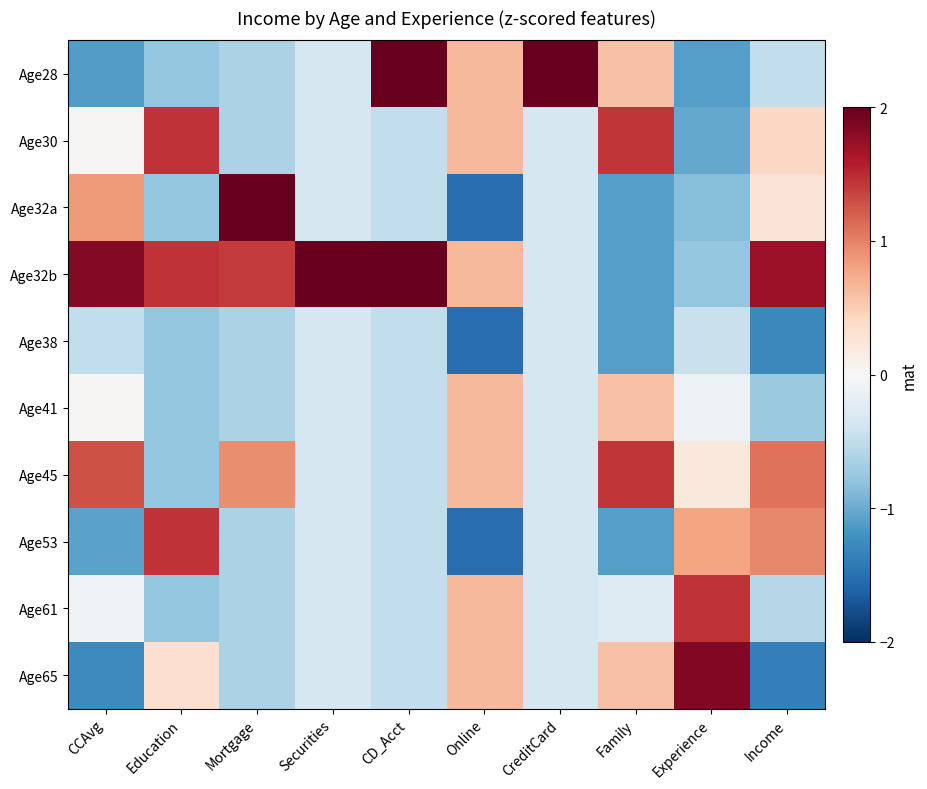

How many series are shown in this chart?

10